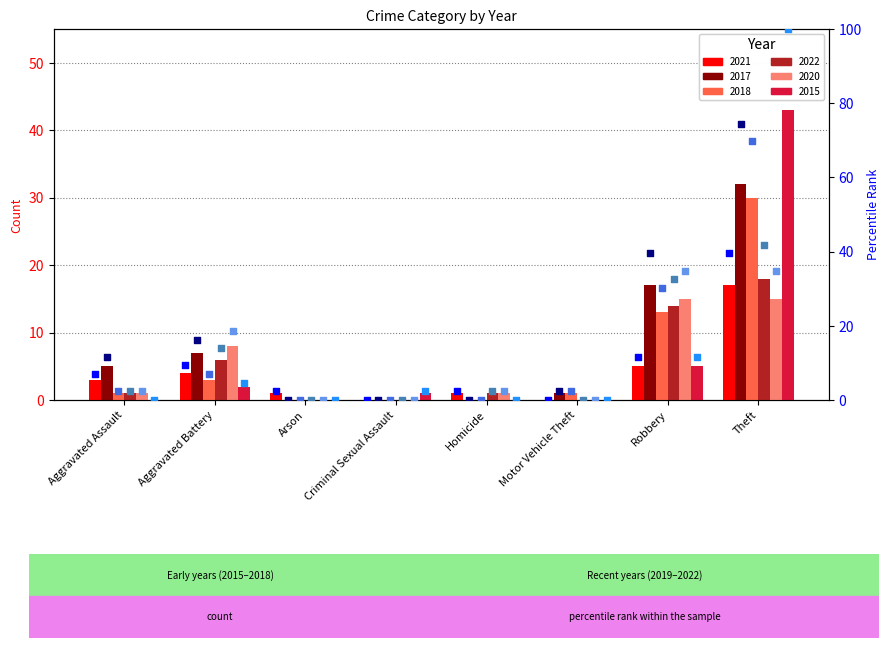

Which series has the largest total across all categories?

2017 pct